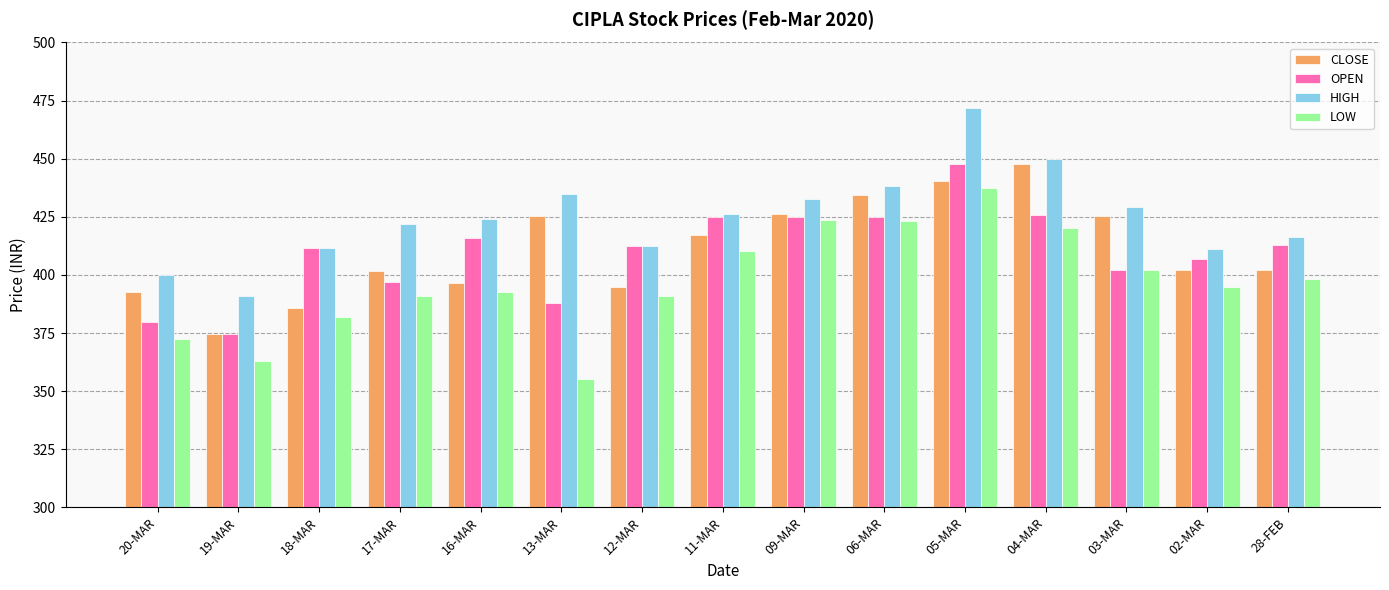

What position from the right is 02-MAR?

2